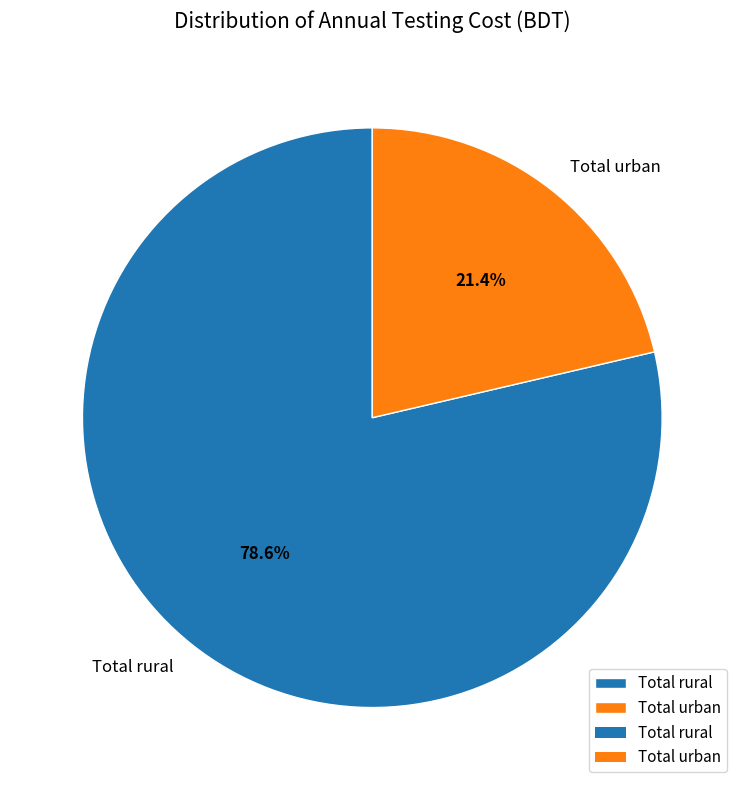

Does Total urban account for over 50% of the chart?

No